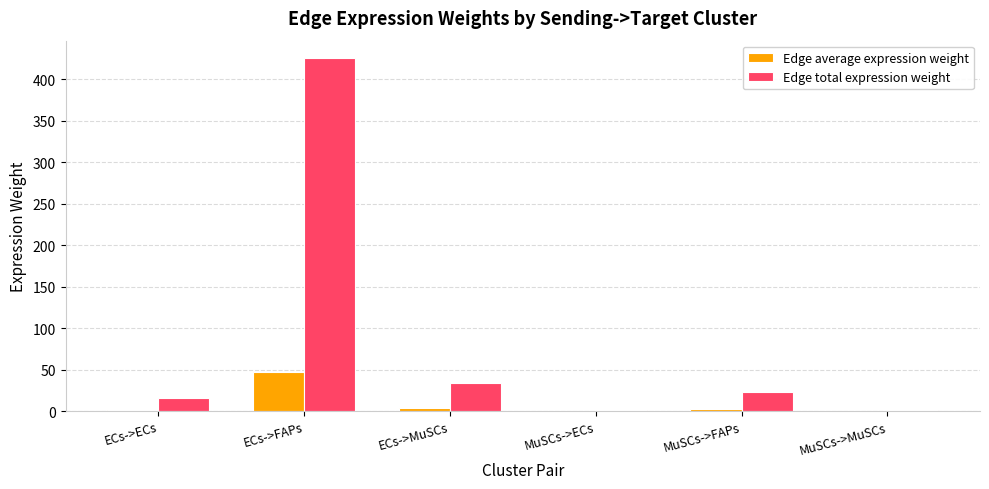

Where does the Edge total expression weight series first go above 23?

ECs->FAPs